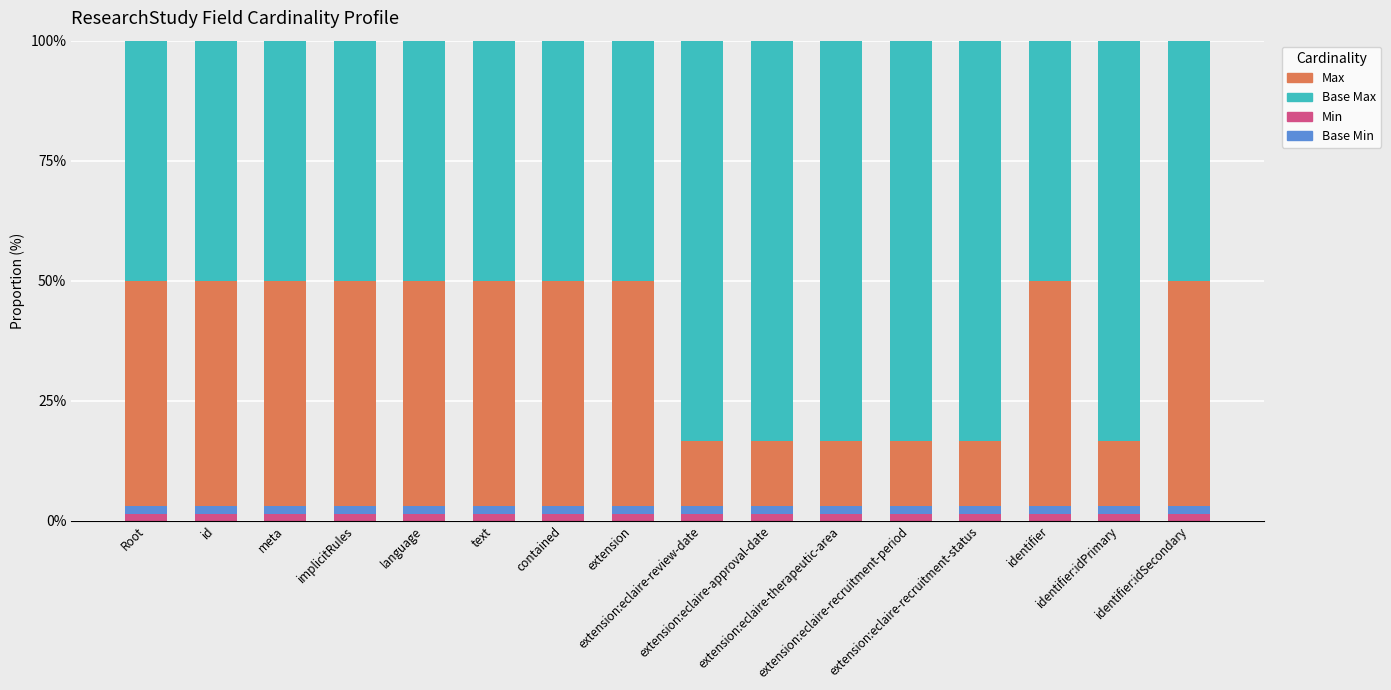

What are all the series names shown in the legend?

Max, Base Max, Min, Base Min